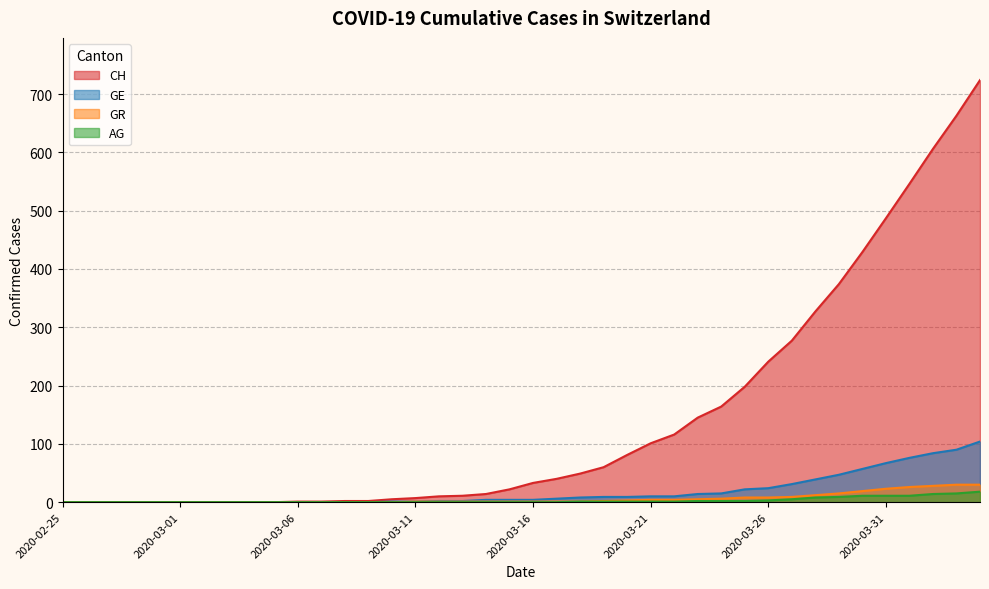

Is the value of AG at 2020-02-29 greater than the value of GR at 2020-03-17?

No